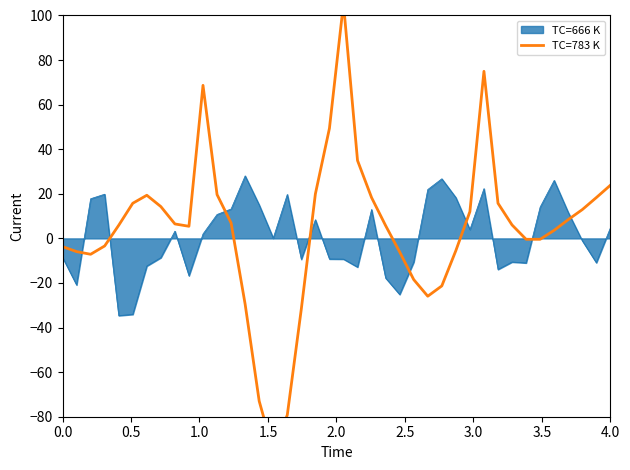

How many values are below zero?

16